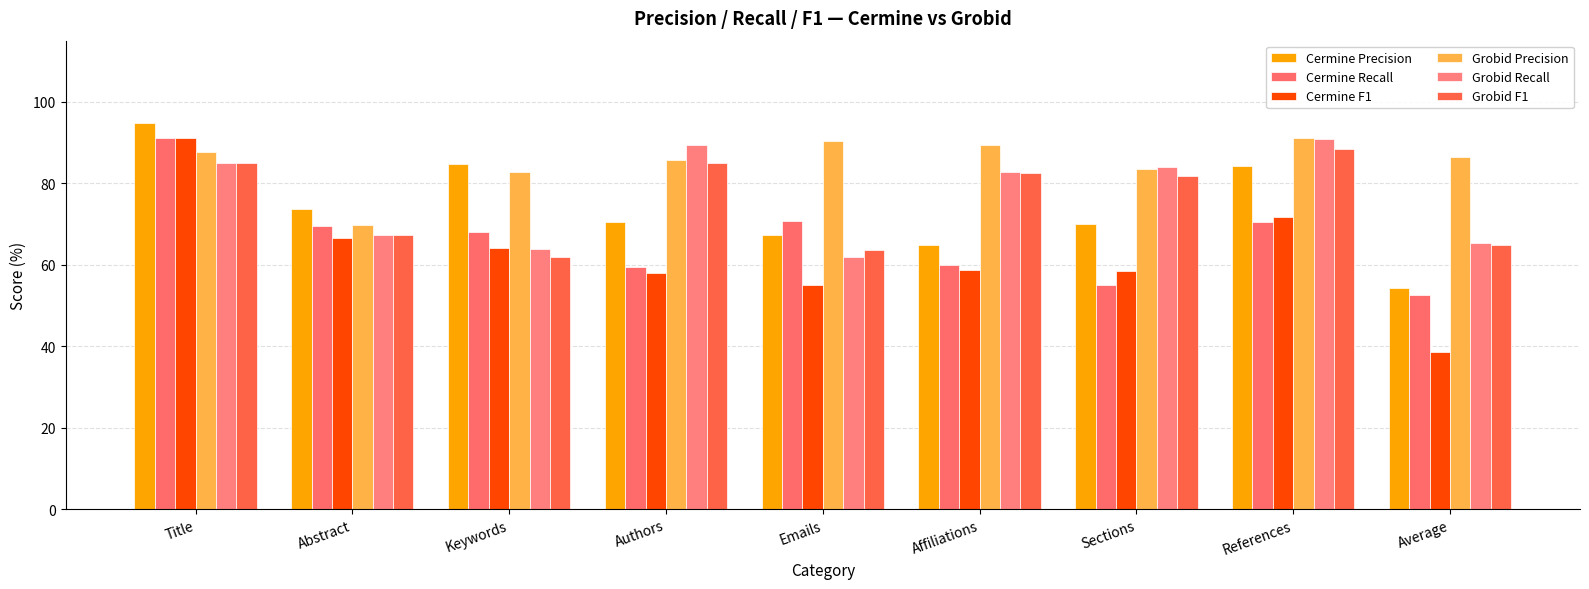

How many bars are there in each group?

6